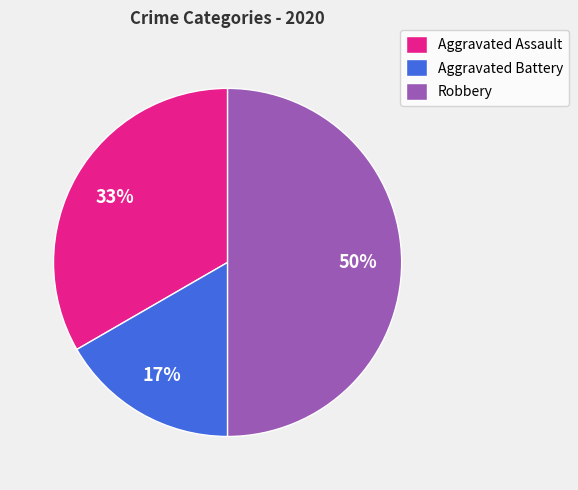

To the nearest percent, what is the combined percentage of Robbery and Aggravated Assault?

83%